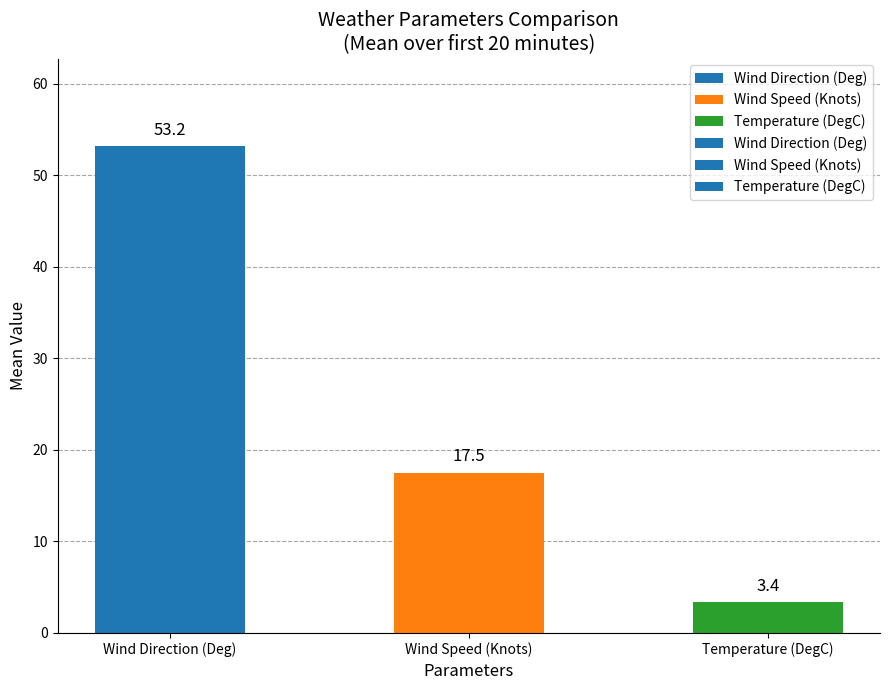

Rank the categories by value from highest to lowest.

Wind Direction (Deg), Wind Speed (Knots), Temperature (DegC)